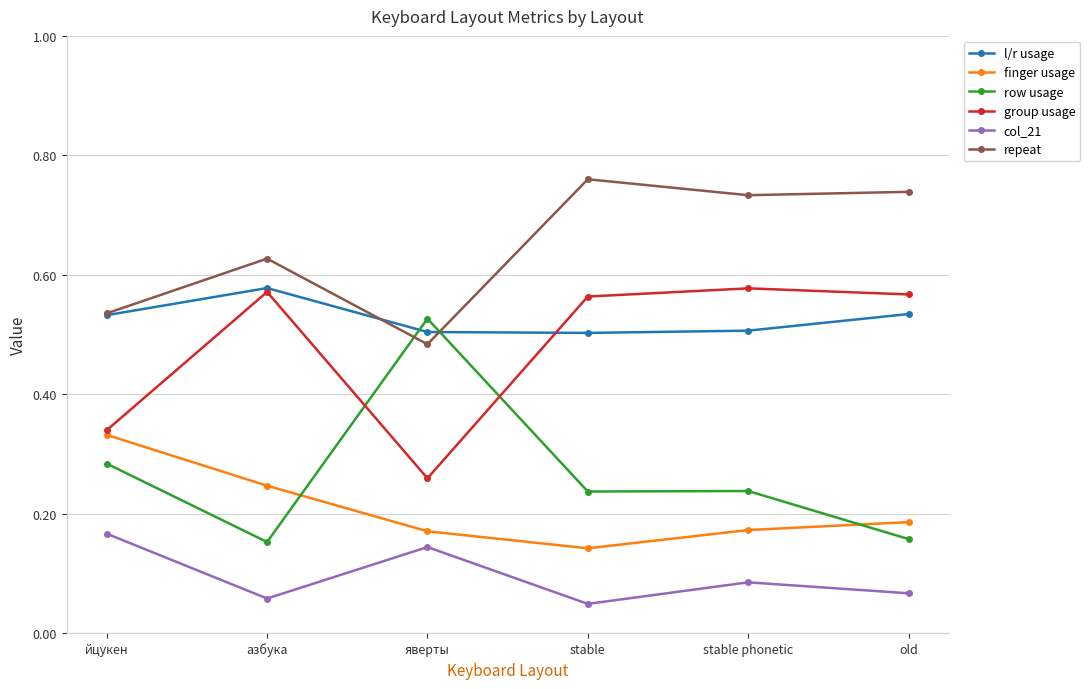

At which category does the chart reach its peak across all series?

stable